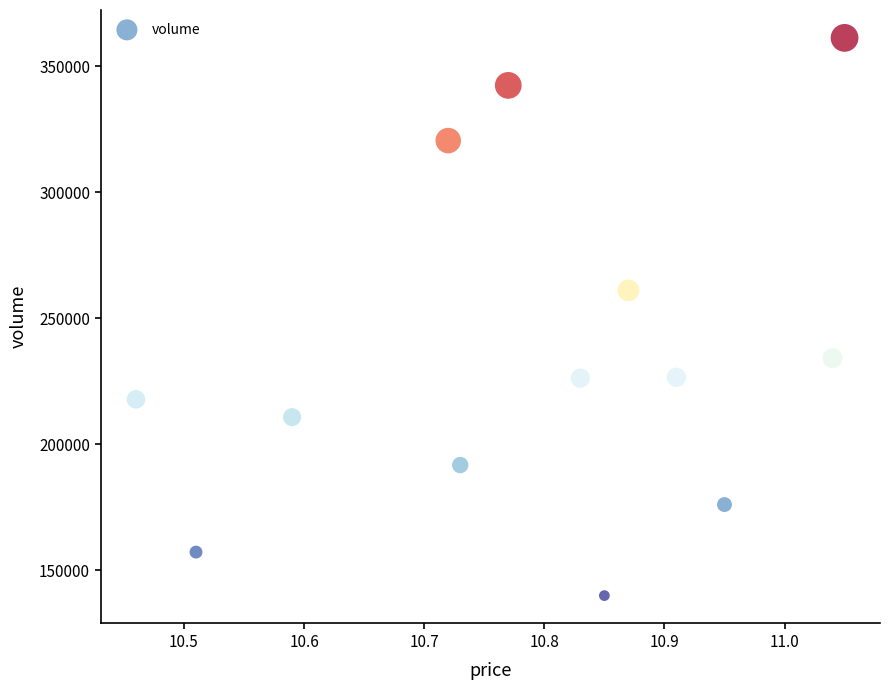

What is the range of Y values (max minus min)?

221269